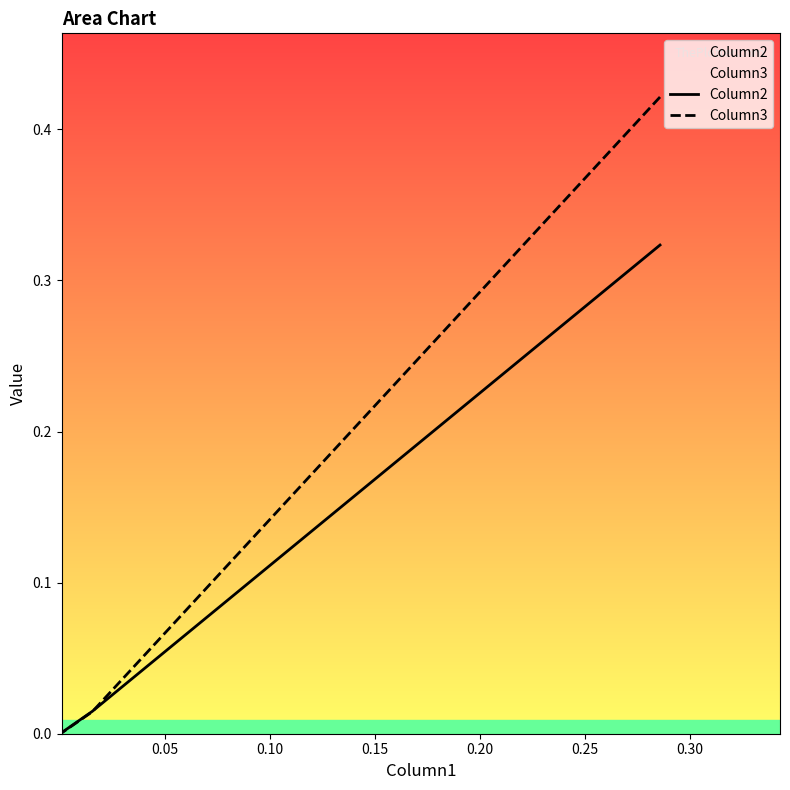

The value of Column3 at 0.10 is 0.0. True or false?

False